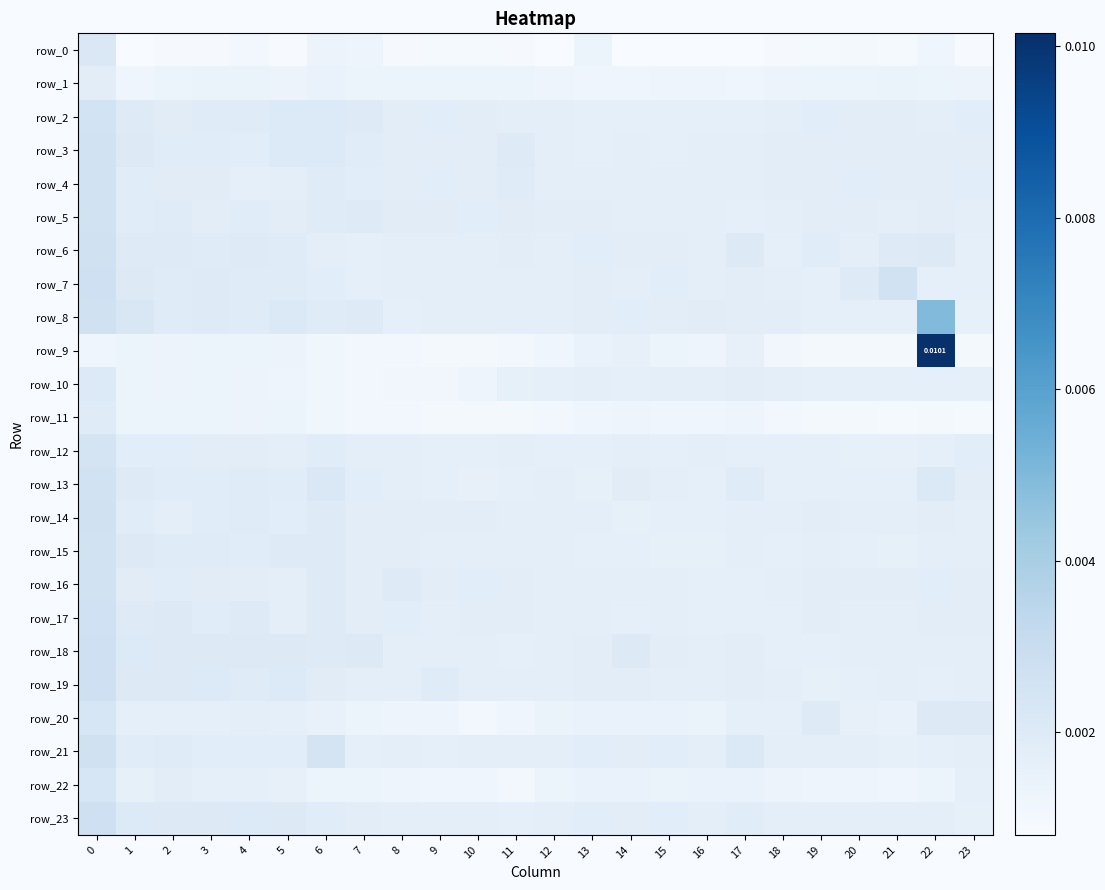

Is it true that row_16 equals 0.0 at 12?

True